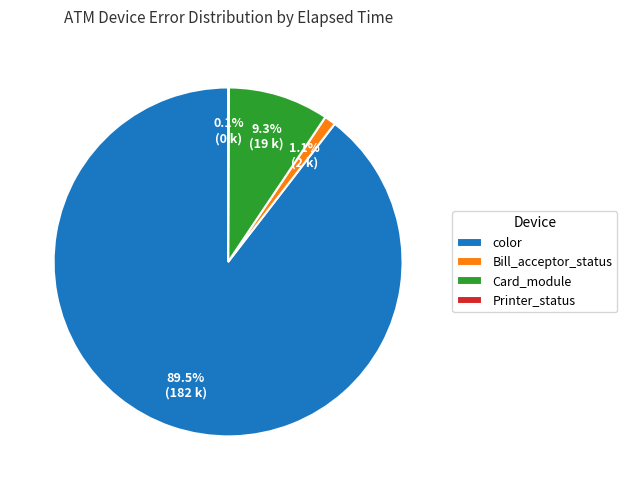

What is the majority slice?

color